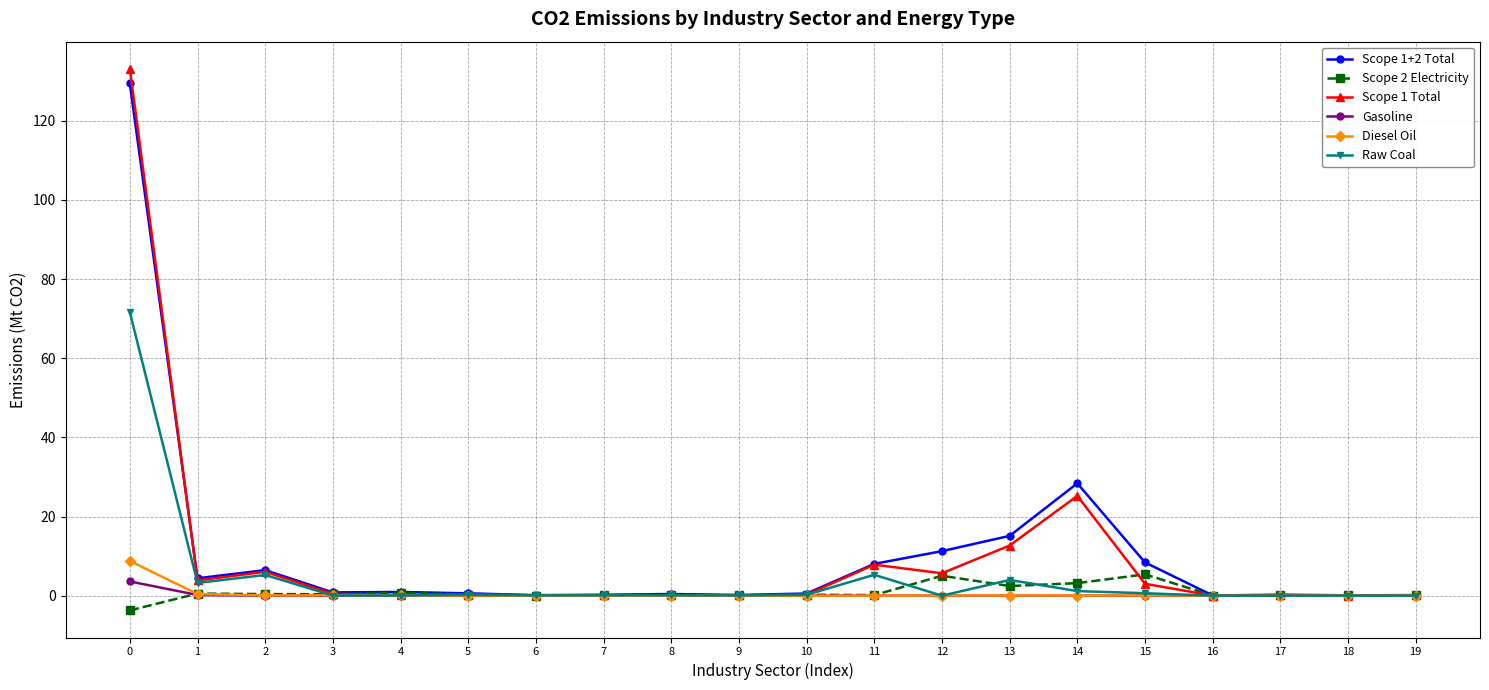

Which series has the largest range (max minus min)?

Scope 1 Total